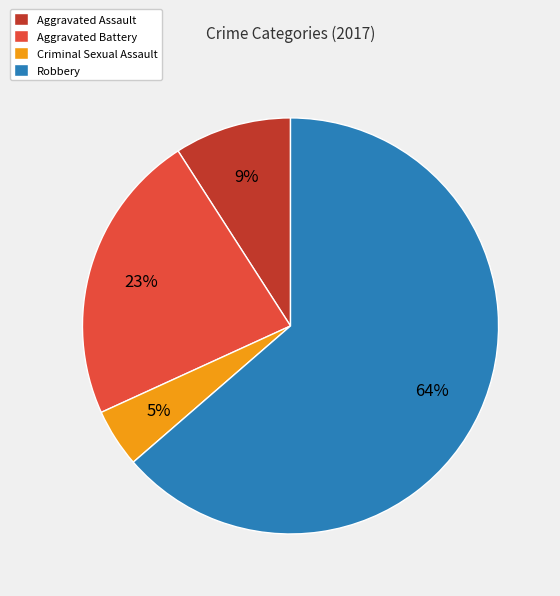

To the nearest percent, what portion does Criminal Sexual Assault represent?

5%